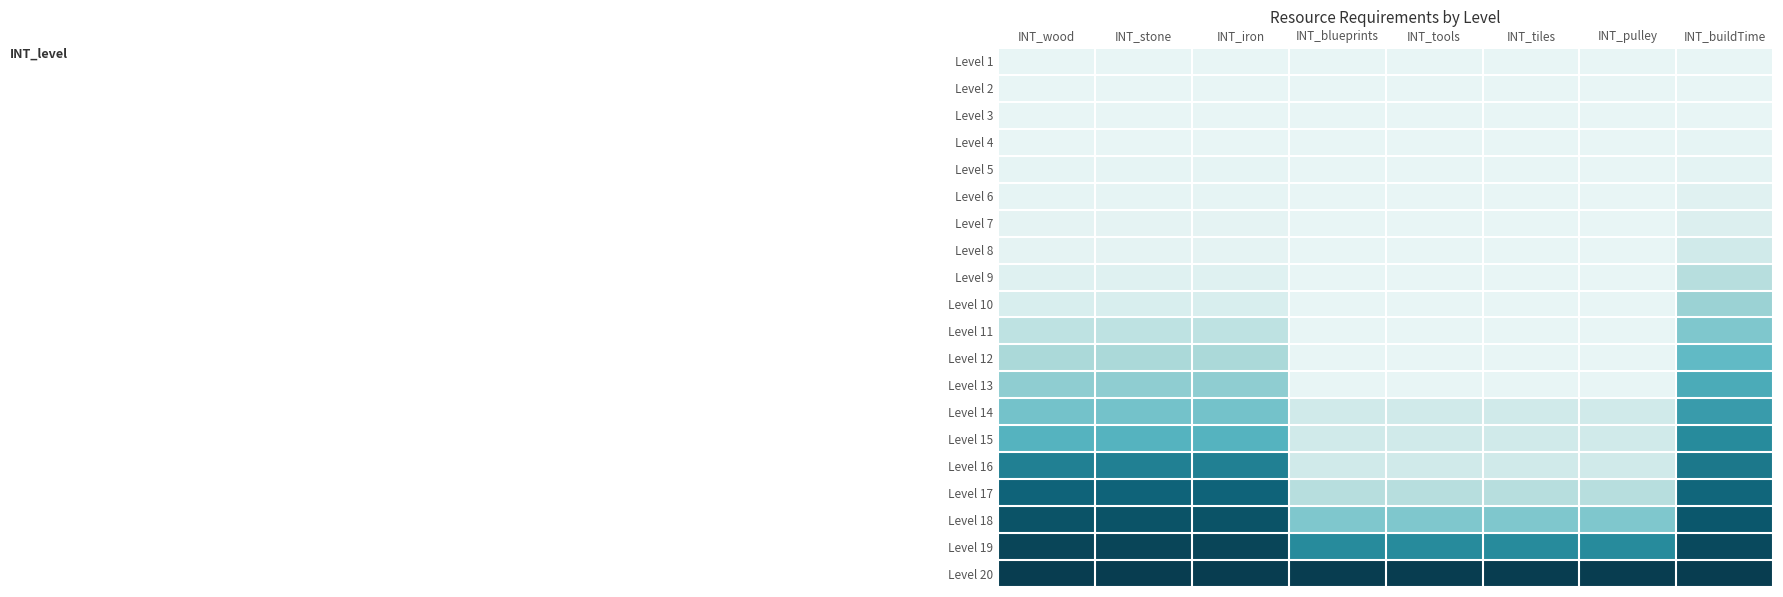

How many data points does each series have?

8